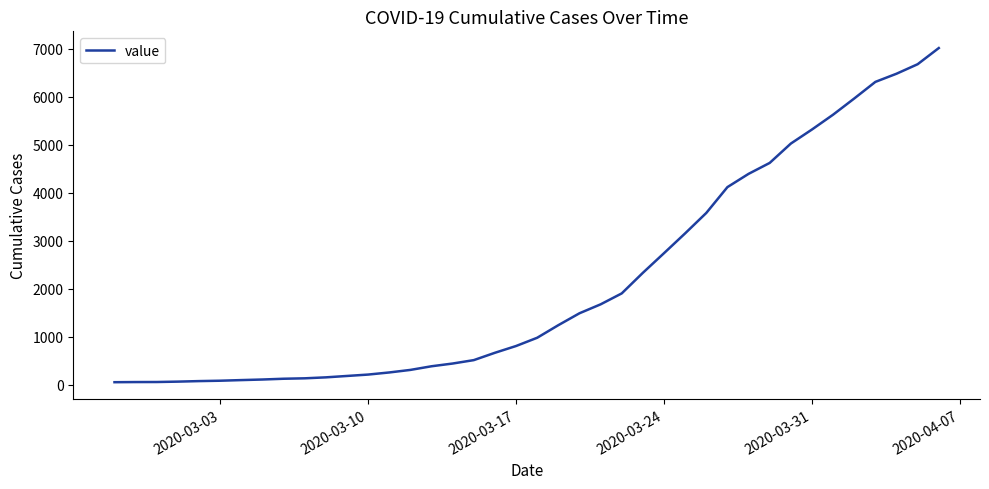

What is the maximum value shown in the chart?

7011